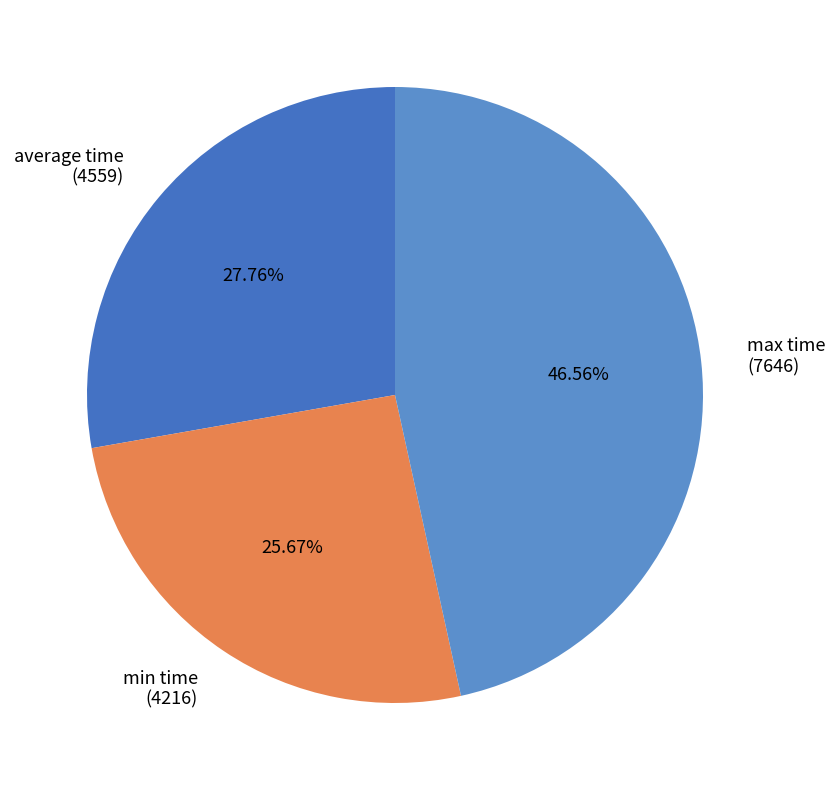

Rank the categories by value from lowest to highest.

min time, average time, max time